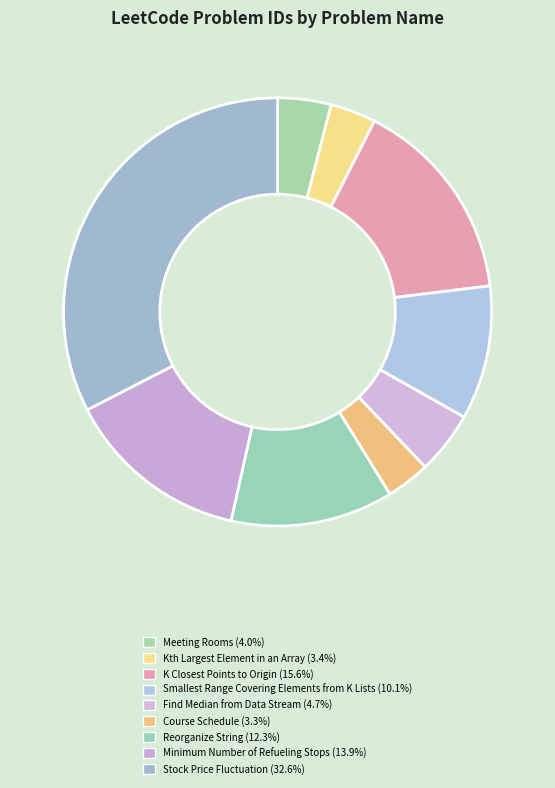

To the nearest percent, what portion does Meeting Rooms represent?

4%